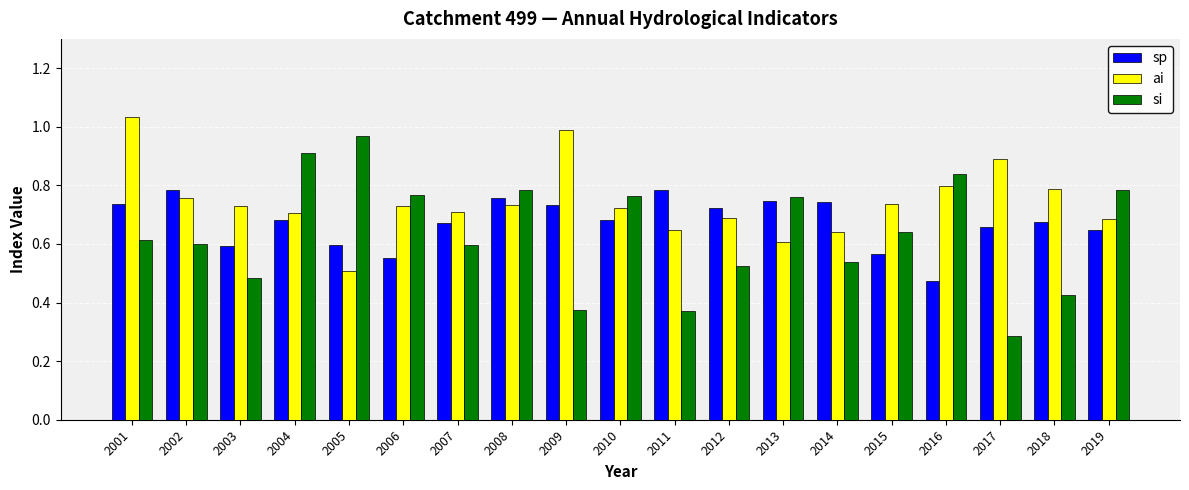

Where is si nearest to the value 0?

2017